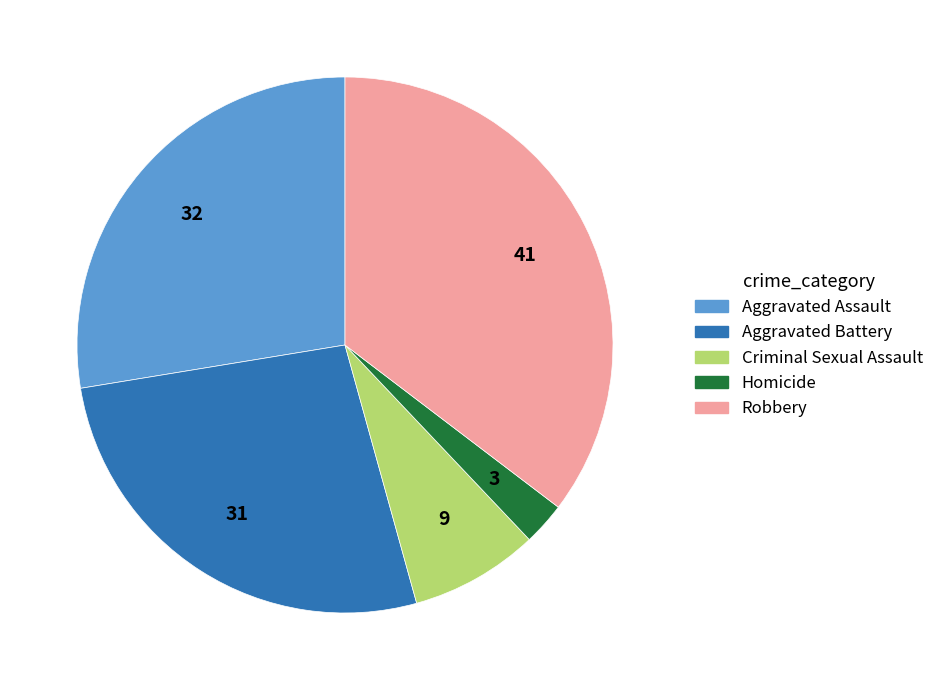

Does any single category account for the majority?

No